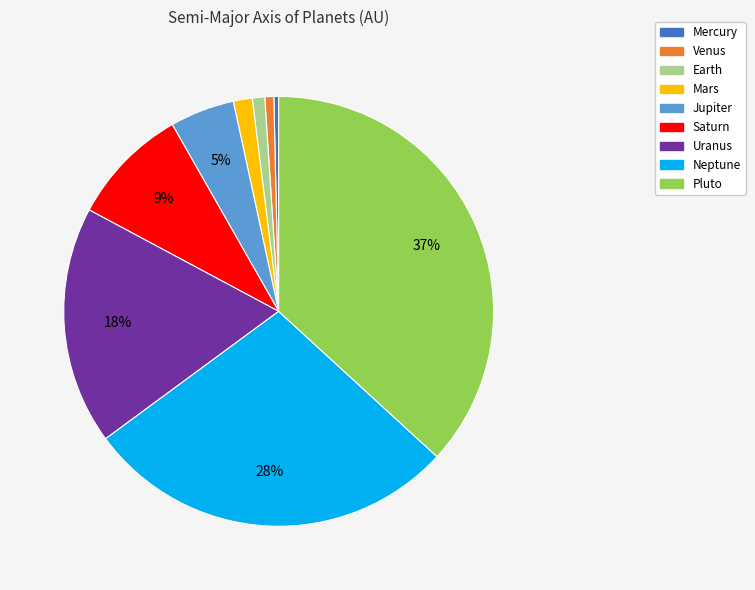

Does Mars account for over 50% of the chart?

No